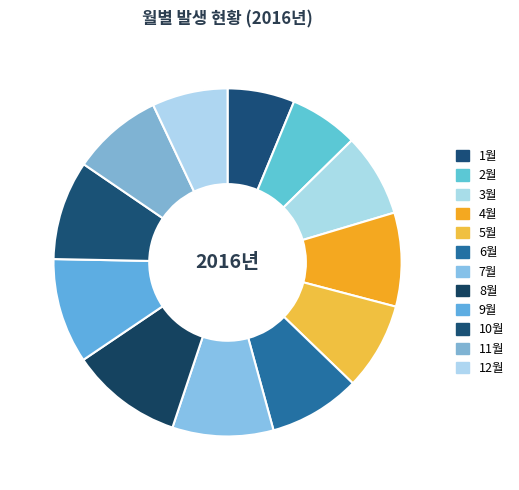

Approximately how many times larger is the value at 12월 compared to 9월?

0.7